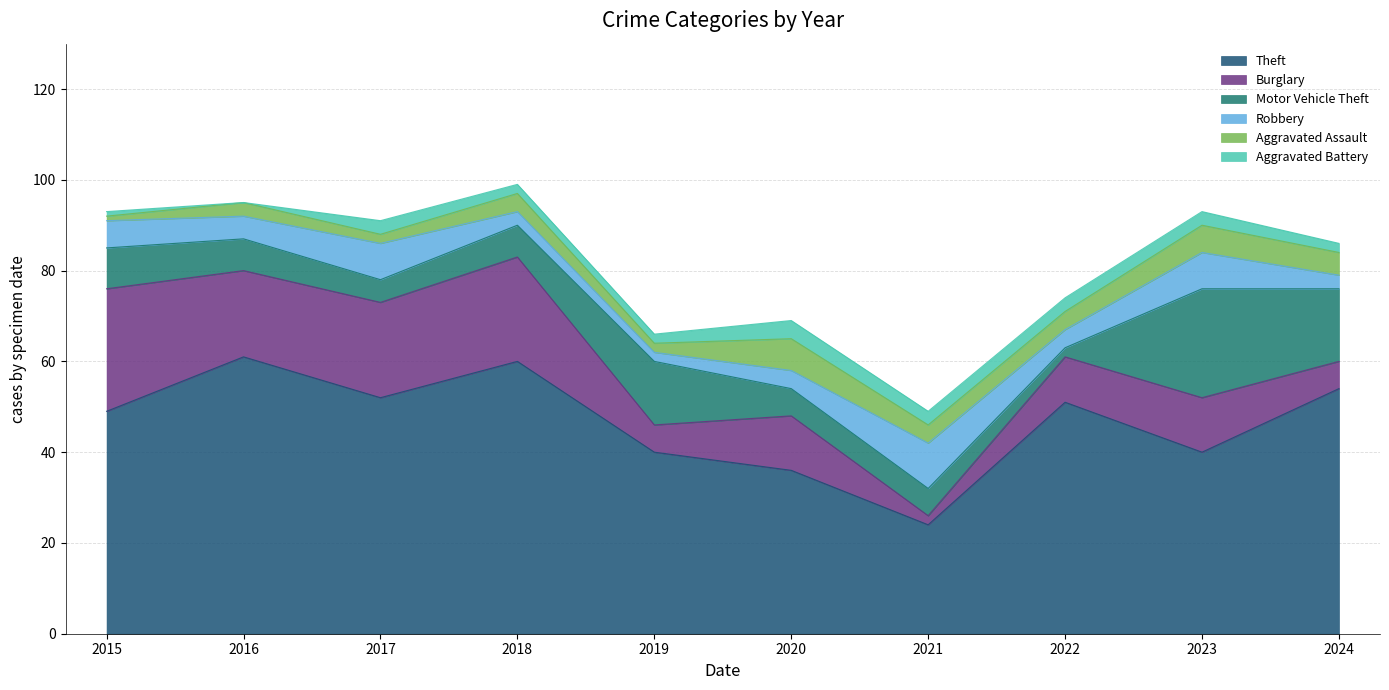

Is it true that Robbery equals 2 at 2019?

True